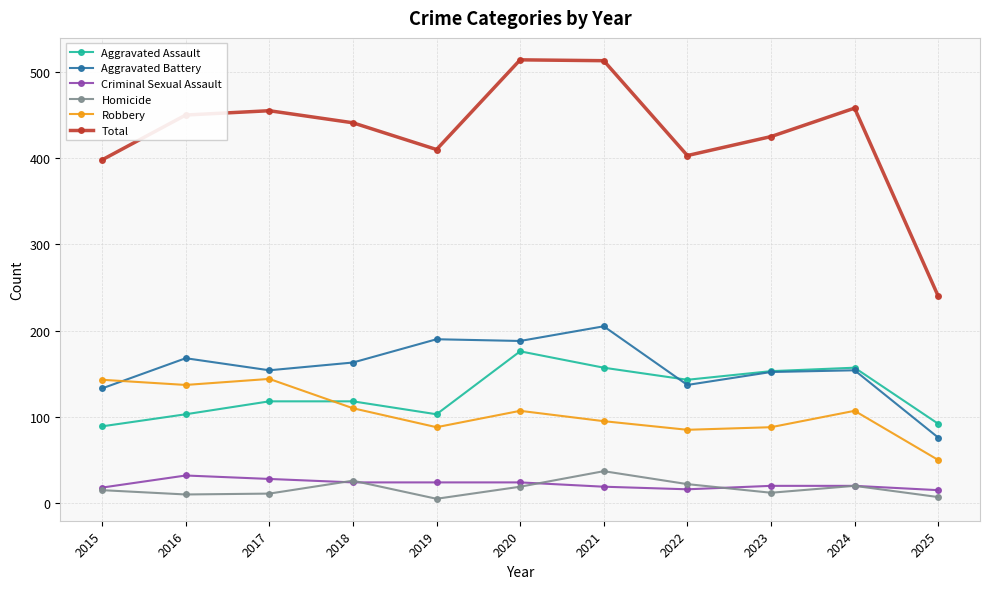

At 2021, list the series in order from smallest to largest.

Criminal Sexual Assault, Homicide, Robbery, Aggravated Assault, Aggravated Battery, Total